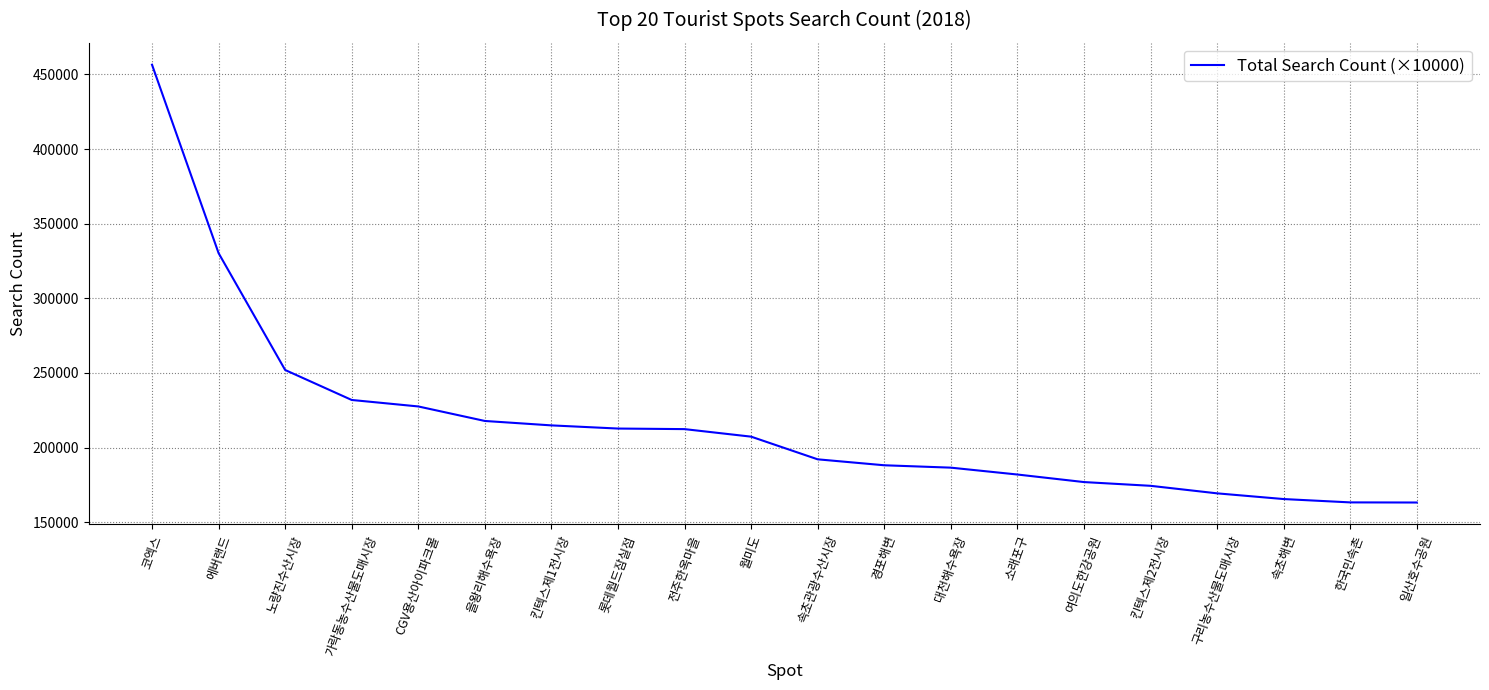

Approximately how many times larger is the value at 전주한옥마을 compared to 경포해변?

1.1